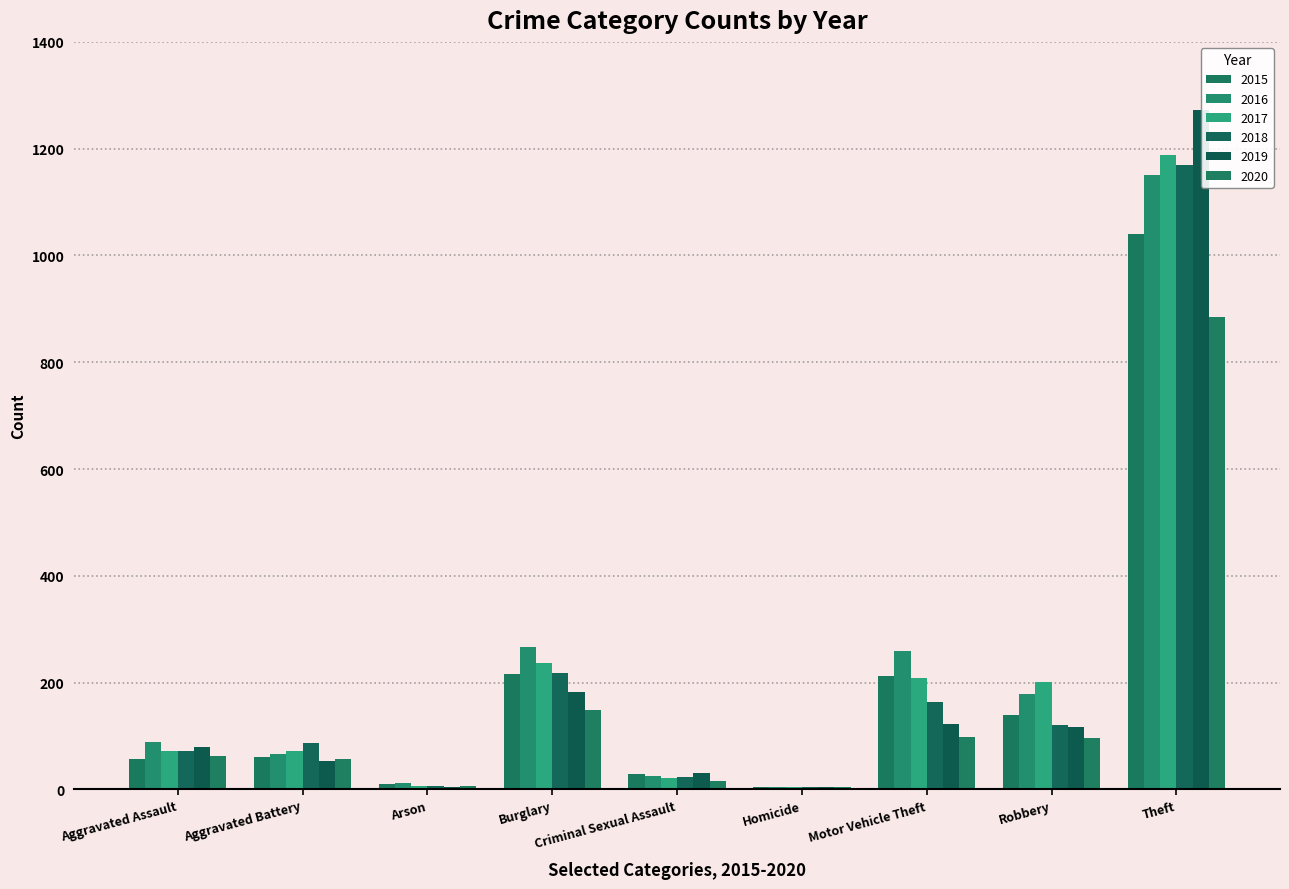

Reading left to right, extract all data points from this chart.

2015: 56	60	10	216	29	5	212	139	1041
2016: 88	66	12	266	25	4	259	178	1151
2017: 72	71	7	237	22	4	208	202	1188
2018: 72	86	7	218	24	4	163	121	1170
2019: 80	53	5	182	31	4	123	116	1272
2020: 62	57	7	148	15	5	99	97	884